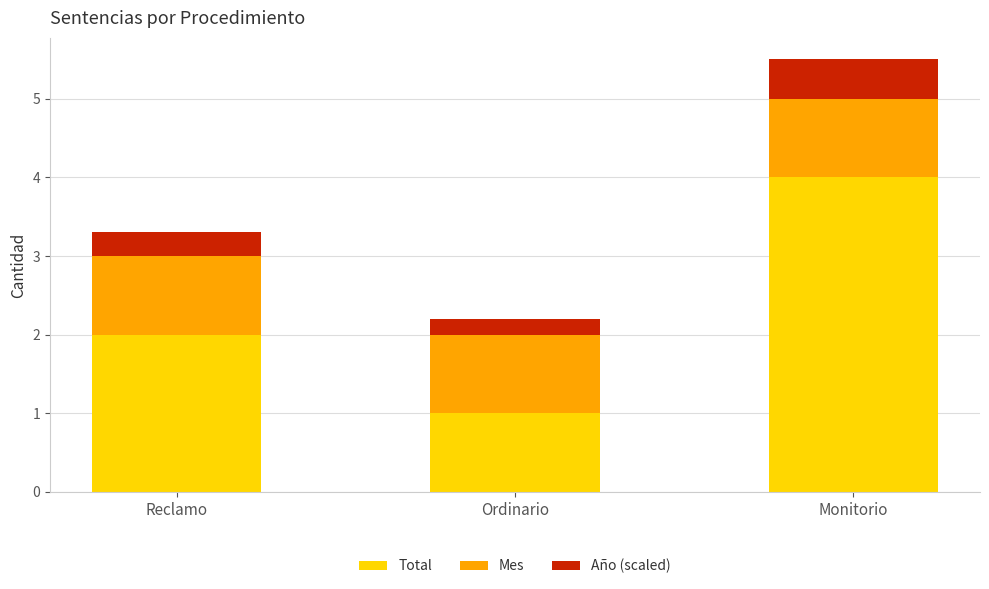

At which label does Total reach its peak?

Monitorio